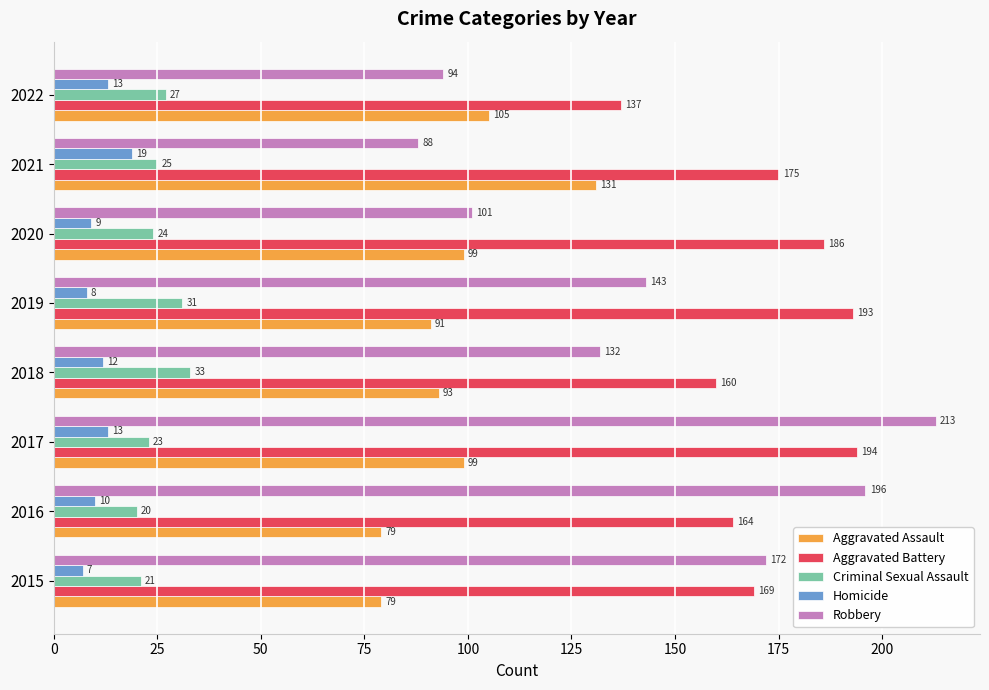

How many values in the Homicide series are below 12?

4